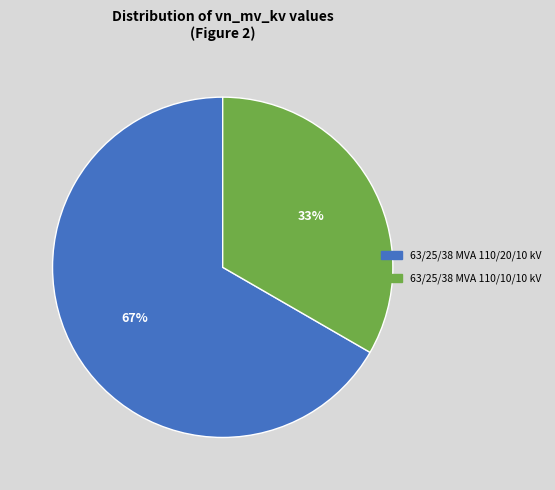

Is the sum of 63/25/38 MVA 110/10/10 kV and 63/25/38 MVA 110/20/10 kV greater than half?

Yes